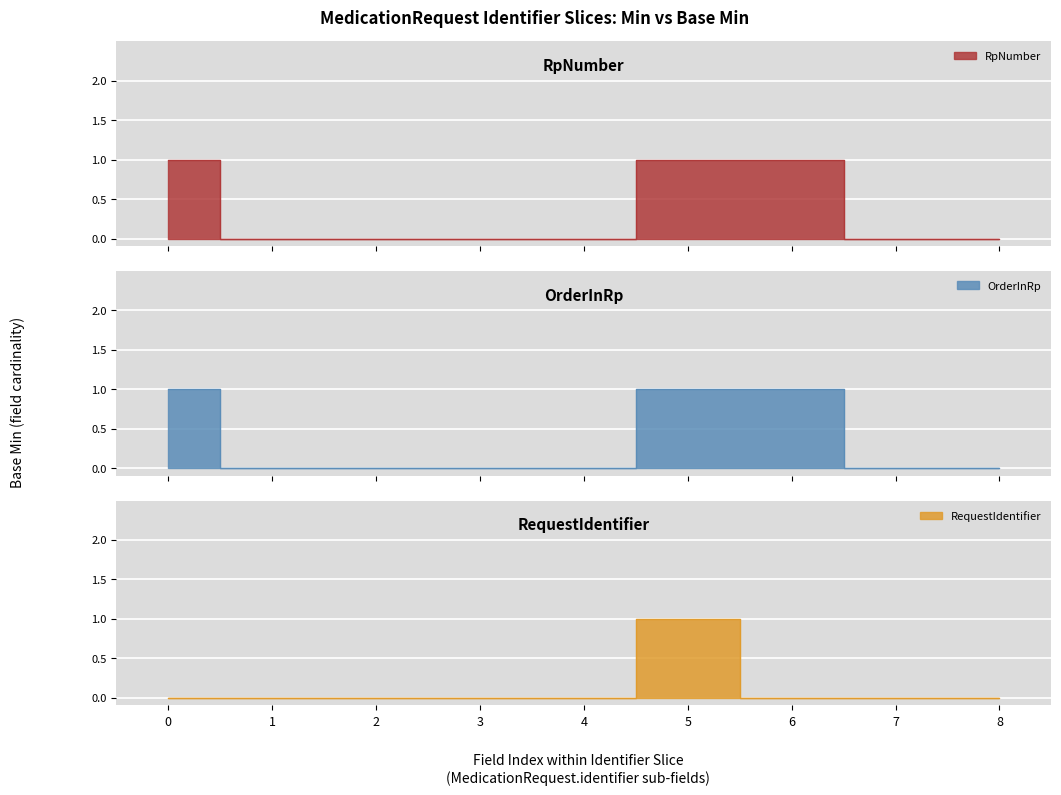

True or false: RpNumber and RequestIdentifier cross at least once.

False